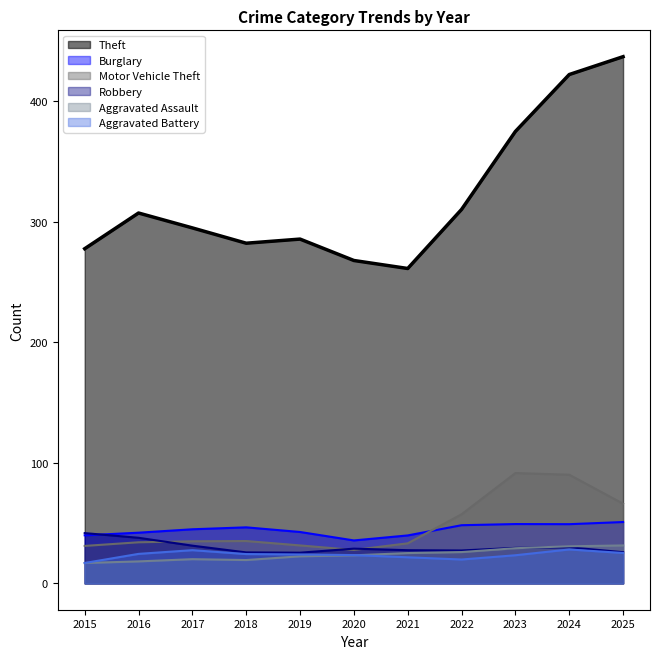

True or false: Burglary and Aggravated Assault intersect in this chart.

False